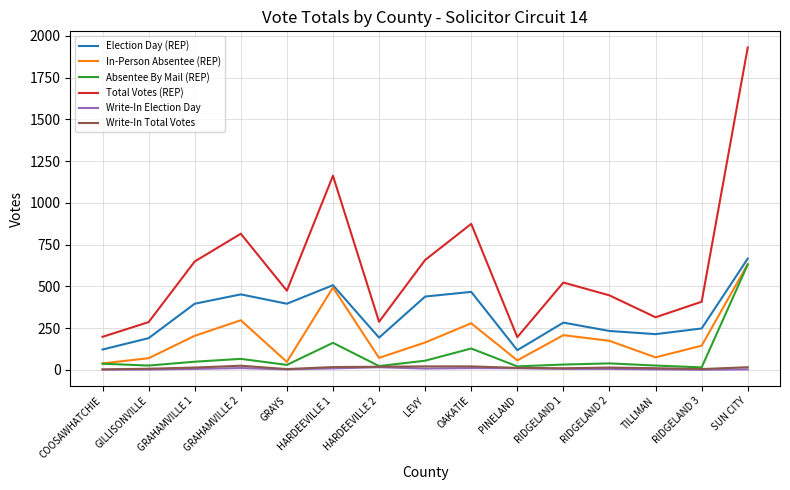

What are all the series names shown in the legend?

Election Day (REP), In-Person Absentee (REP), Absentee By Mail (REP), Total Votes (REP), Write-In Election Day, Write-In Total Votes